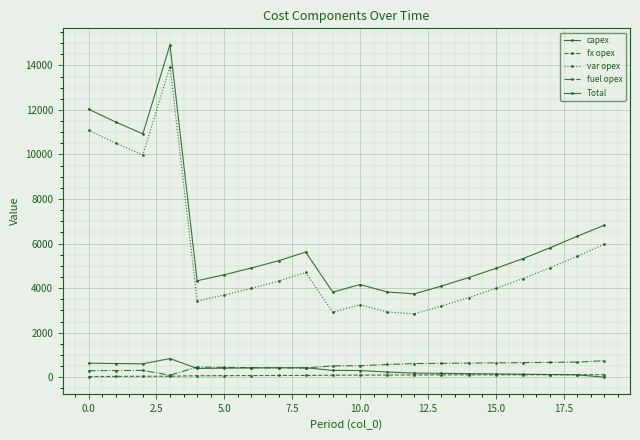

True or false: fuel opex and fx opex cross at least once.

False